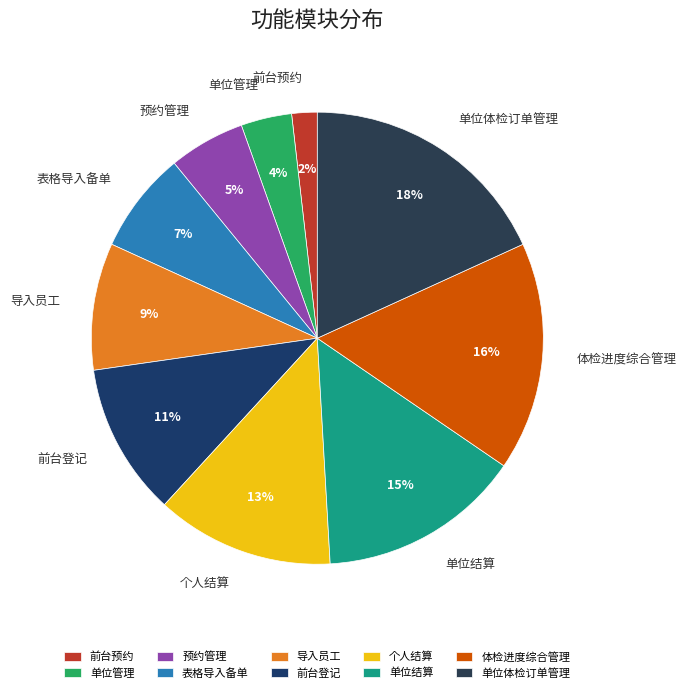

Is 前台登记 the majority of the pie?

No